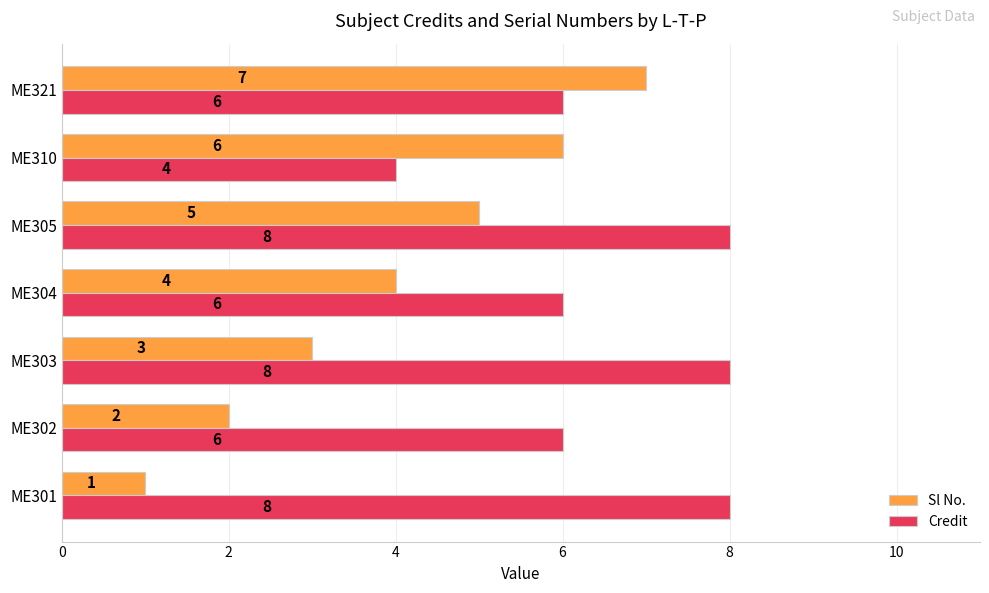

At ME321, list the series in order from smallest to largest.

Credit, Sl No.